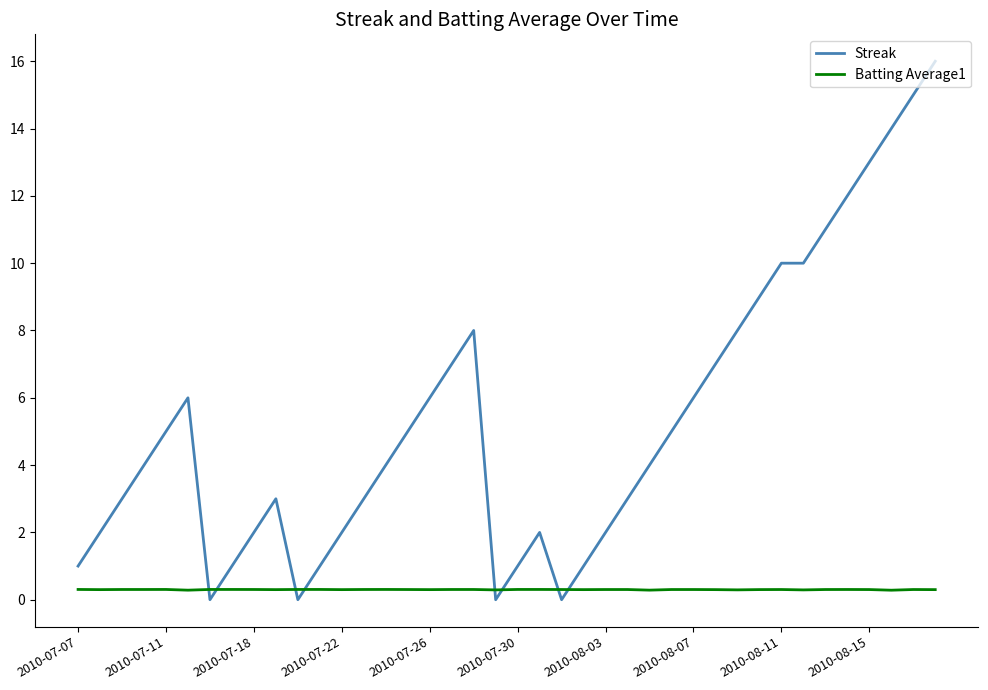

What is the maximum value shown in the chart?

16.0